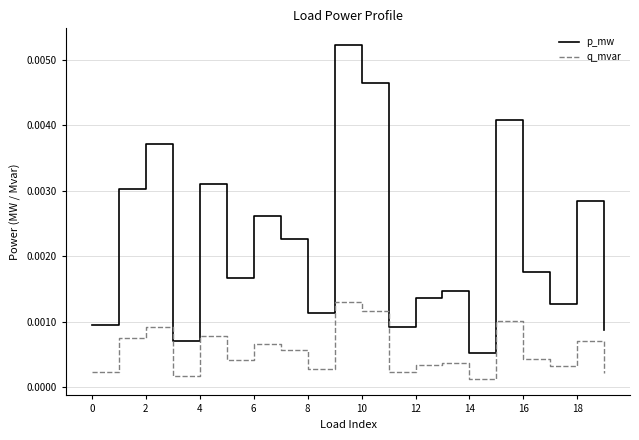

True or false: p_mw and q_mvar intersect in this chart.

False